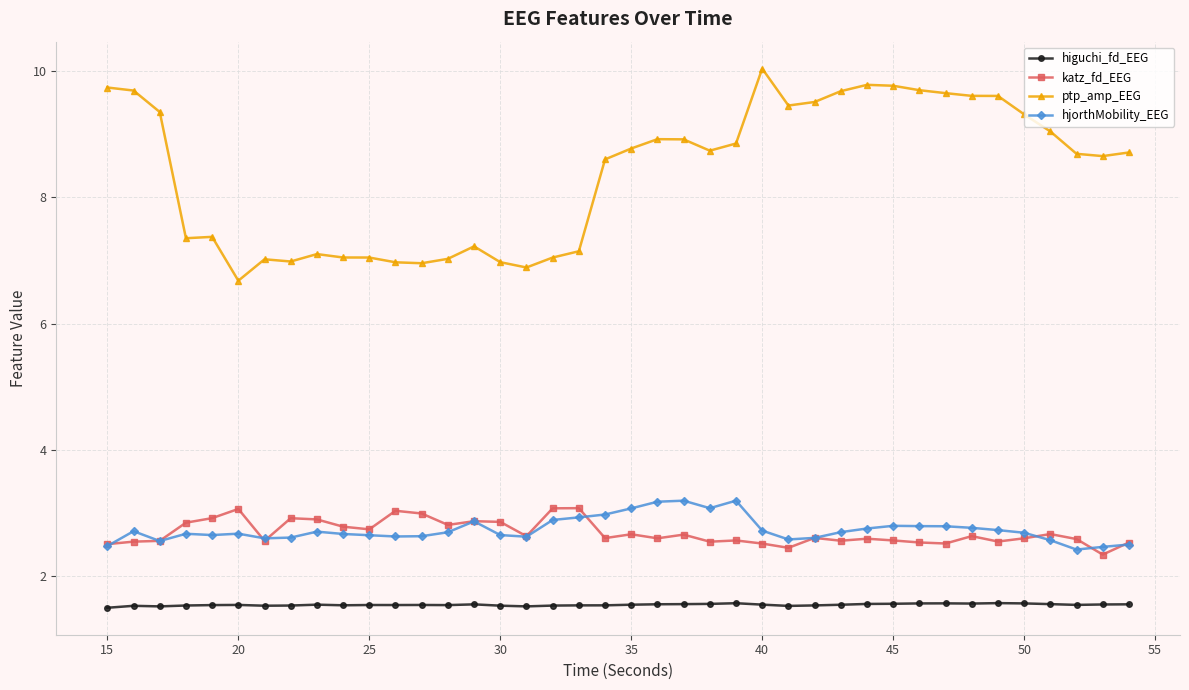

Which series has the widest spread of values?

ptp_amp_EEG